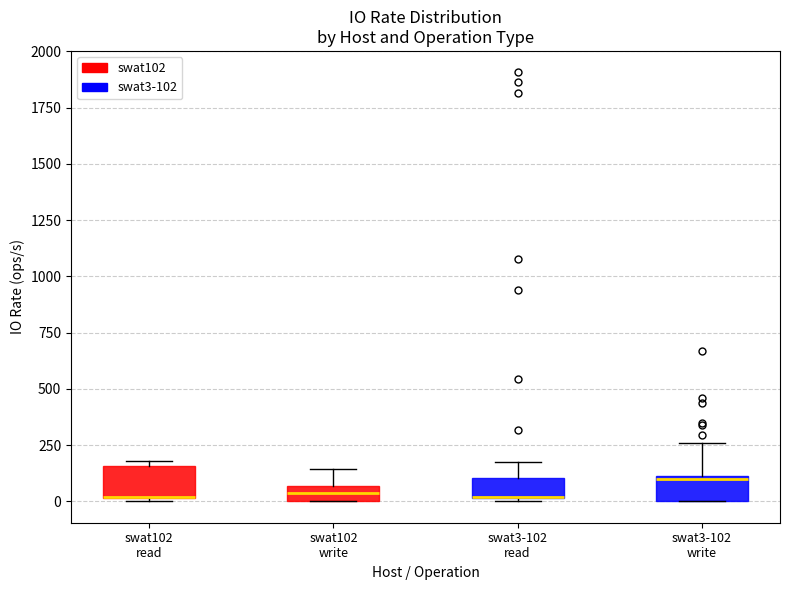

Where is the lower edge of the box for swat3-102 read on the y-axis? The values are not printed on the chart, so give them approximately, as read against the axis.

0